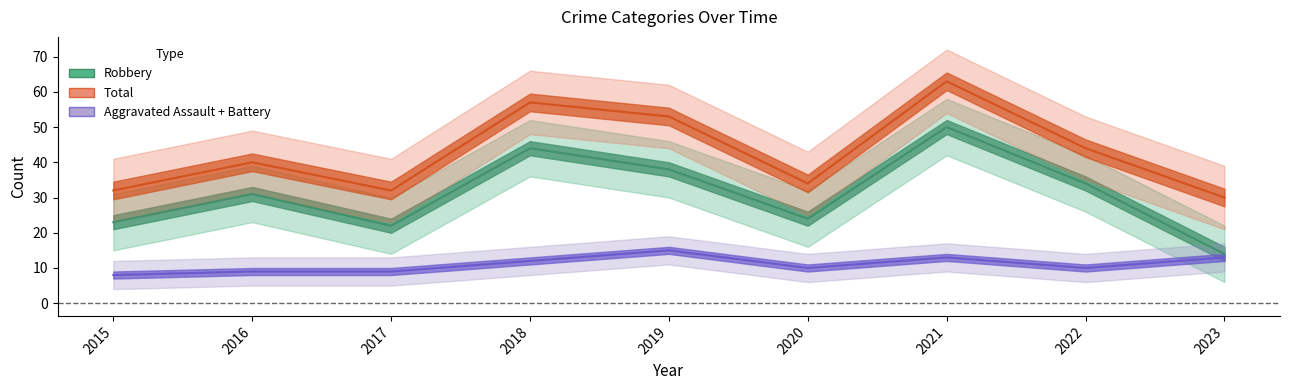

True or false: Robbery and Aggravated Assault + Battery intersect in this chart.

False